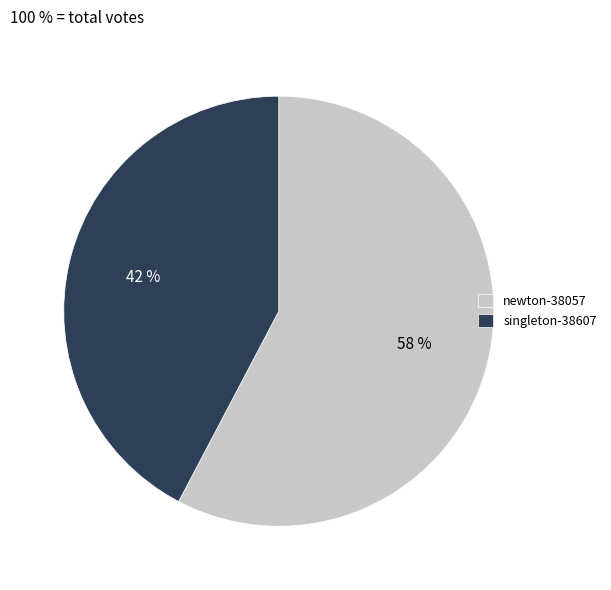

What is the ratio of the value at singleton-38607 to the value at newton-38057?

0.7